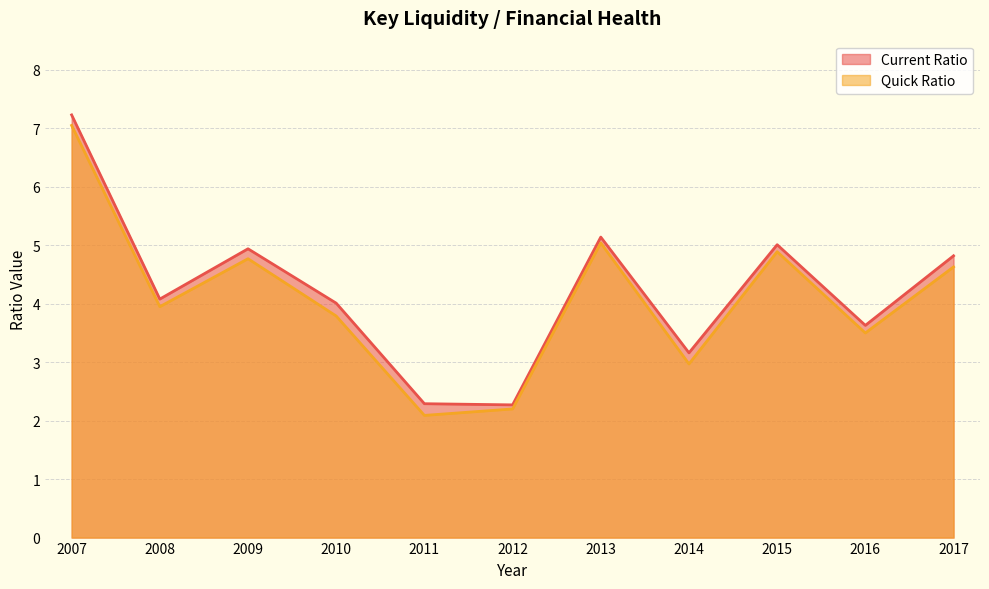

What is the sum of the Current Ratio values at 2008 and 2013?

9.2